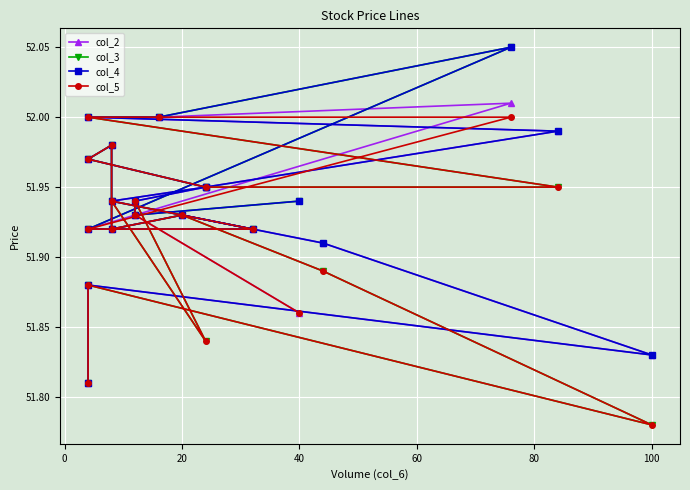

True or false: col_5 has a value of 79.8 at 11.

False